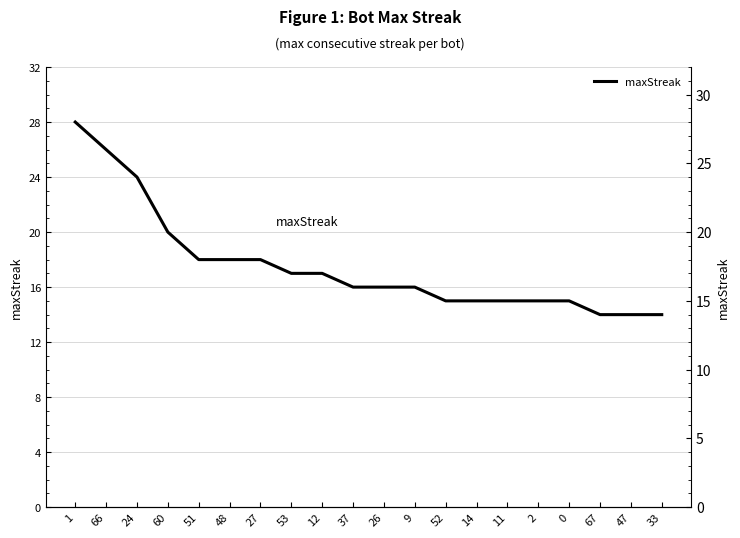

List the labels in order of value, smallest first.

67, 47, 33, 52, 14, 11, 2, 0, 37, 26, 9, 53, 12, 51, 48, 27, 60, 24, 66, 1